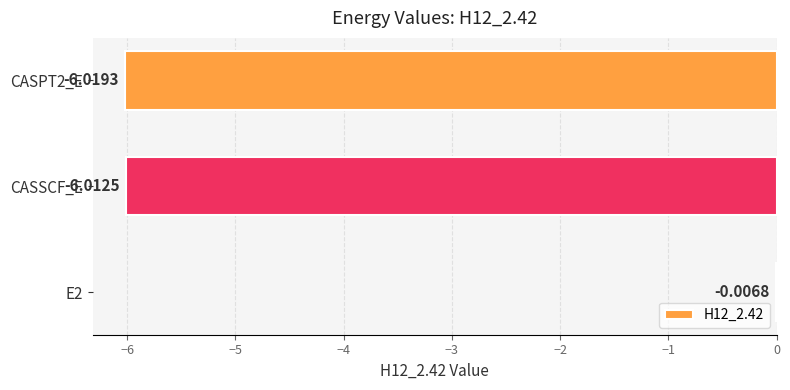

What is the average value?

-4.0